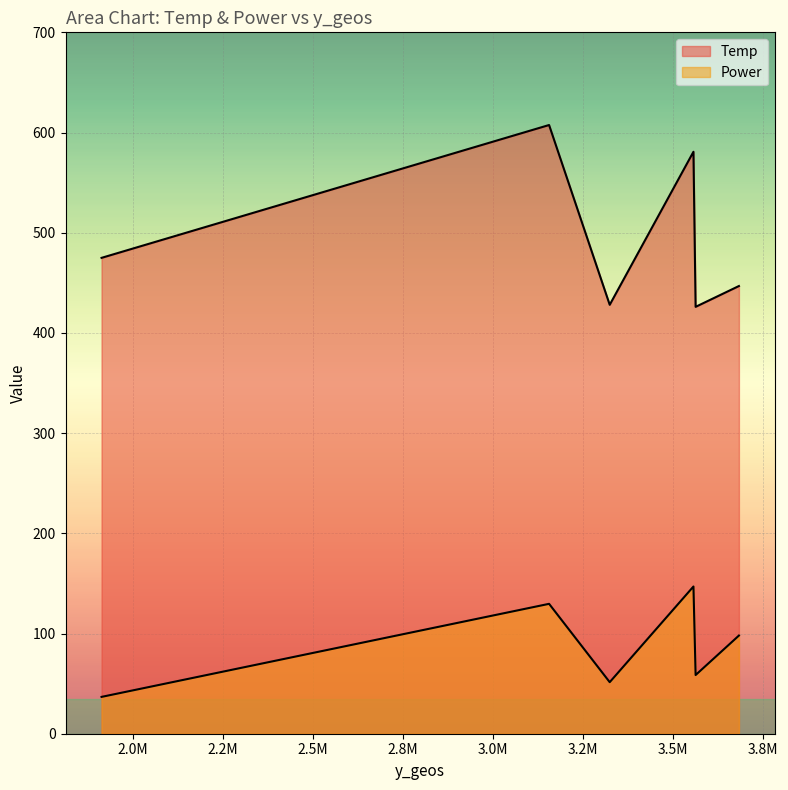

What are all the series names shown in the legend?

Temp, Power